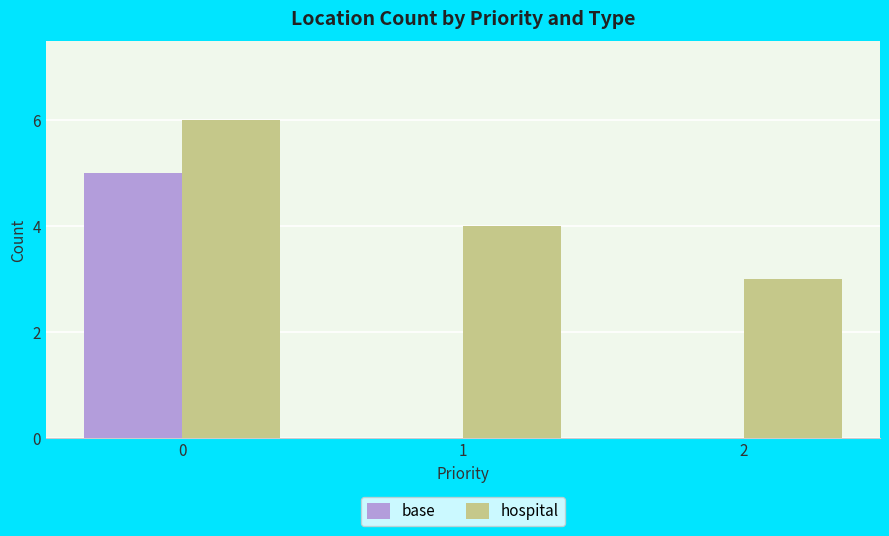

Reading left to right, extract all data points from this chart.

base: 5	0	0
hospital: 6	4	3